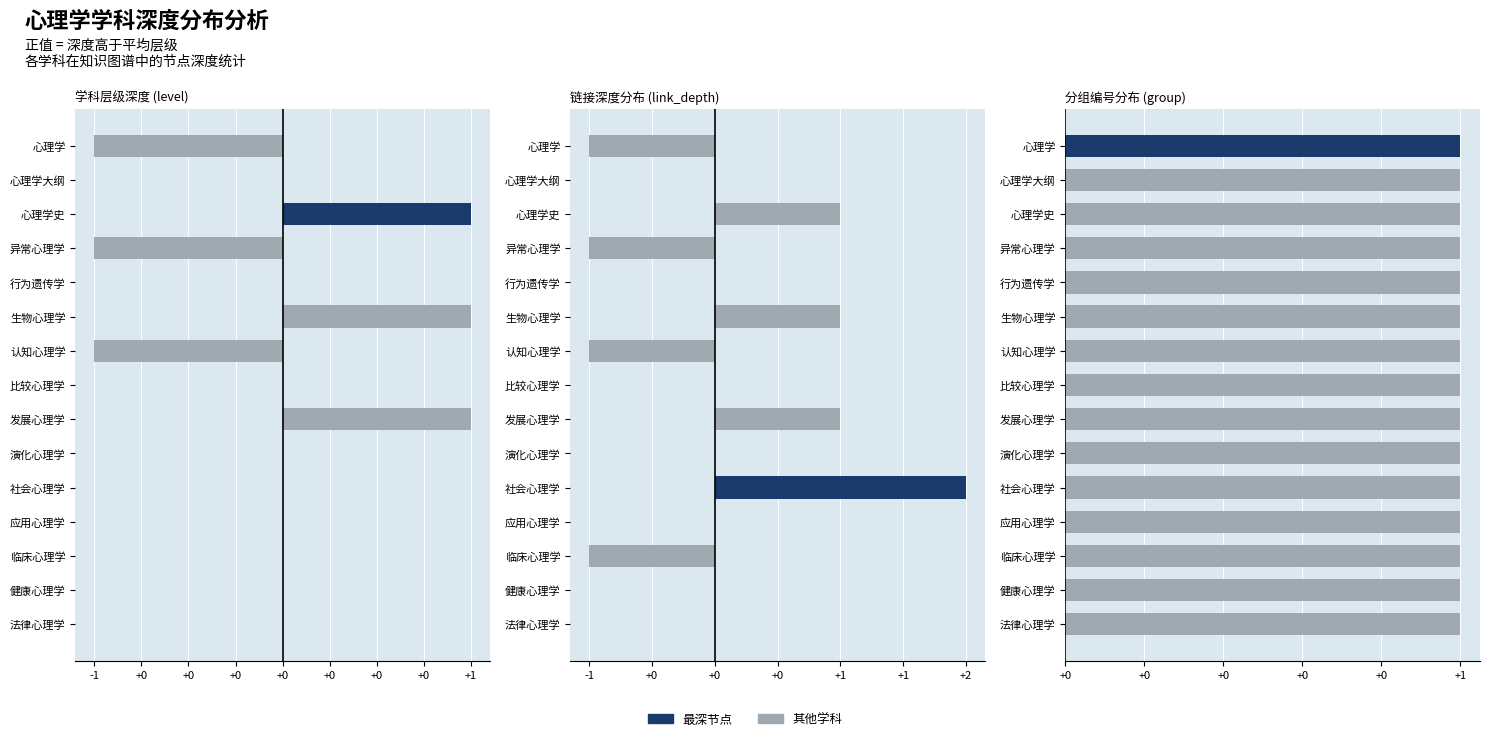

At which label is depth_1 closest to 2?

心理学大纲